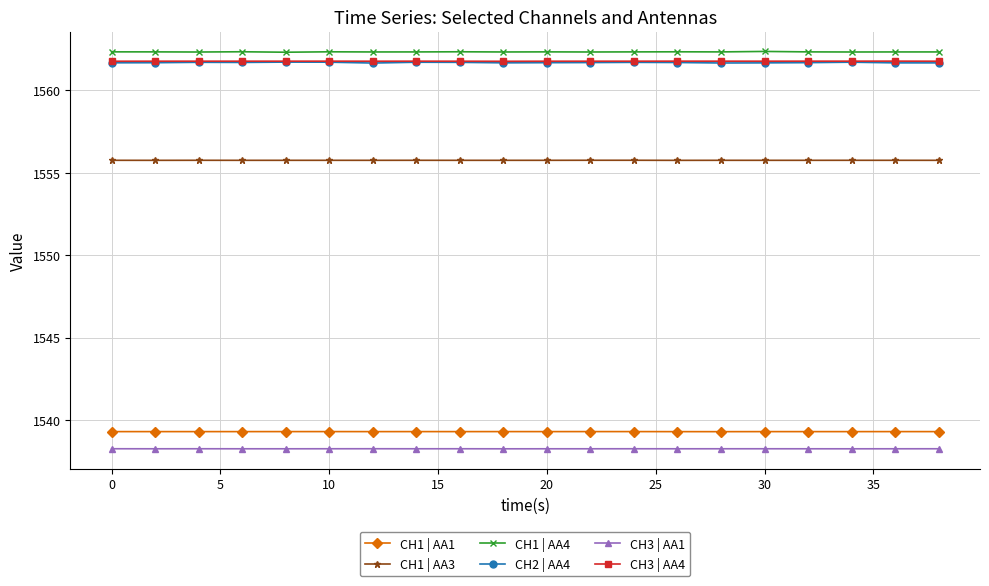

True or false: CH1 | AA1 has more than 2 points higher than both neighbors.

True